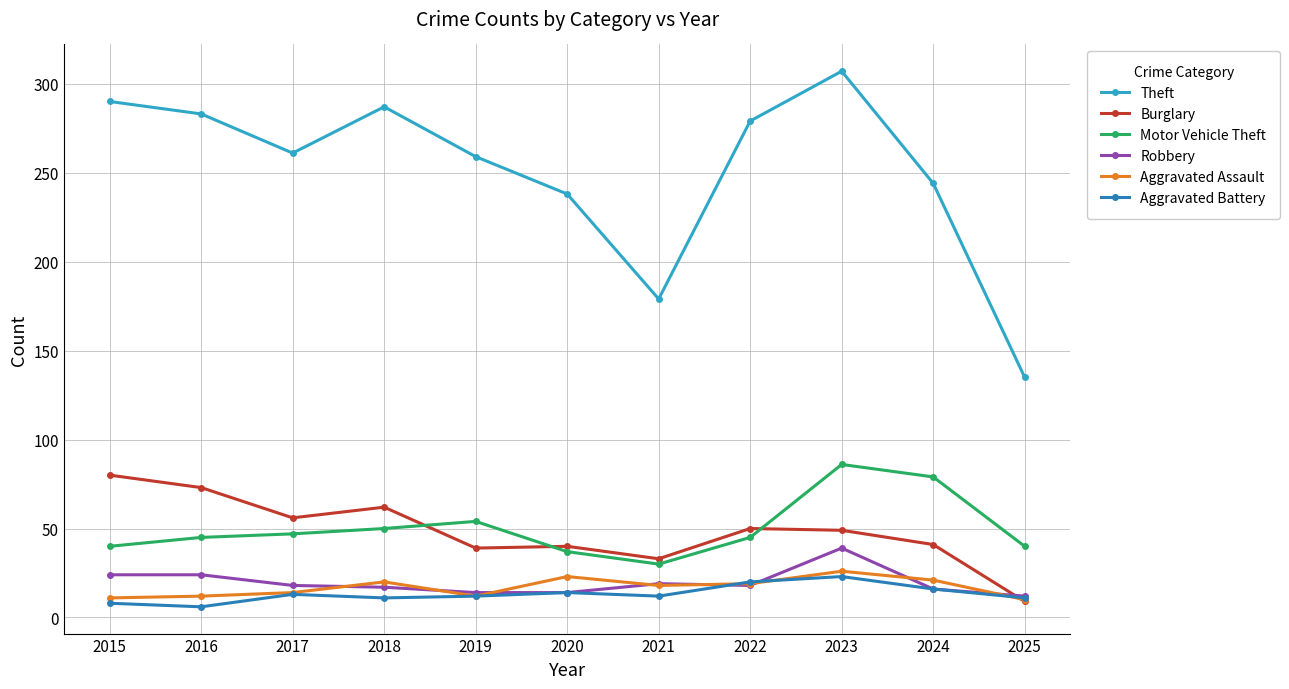

What is the value of the Theft point at the 2nd from the left?

283